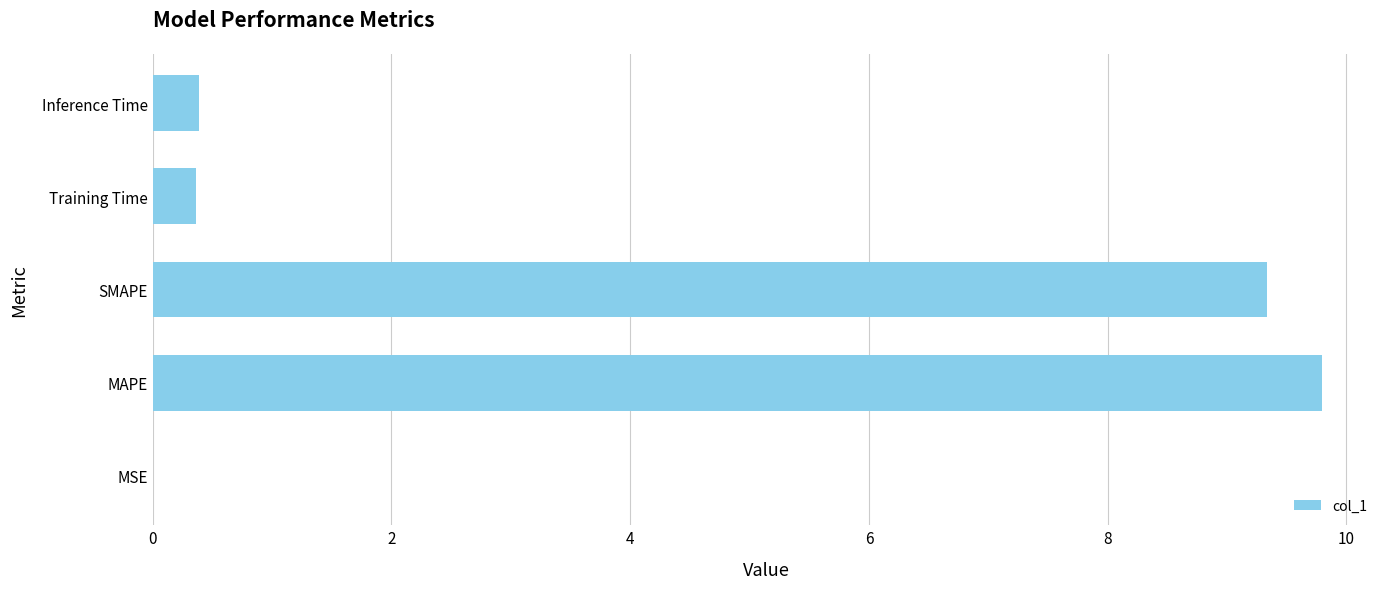

What value does the data have at MAPE?

9.8